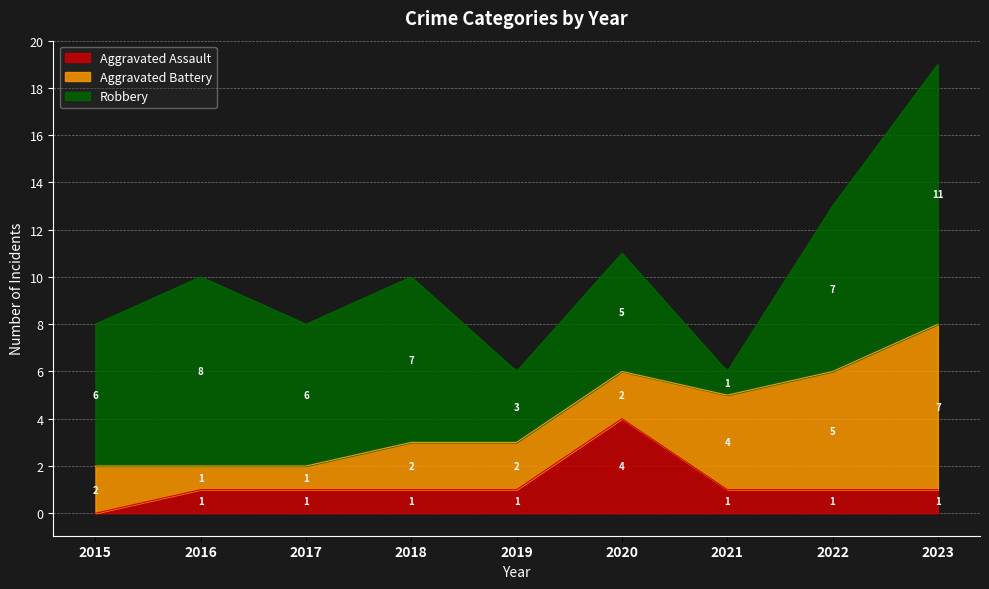

Between 2018 and 2022, which series saw the biggest shift?

Aggravated Battery